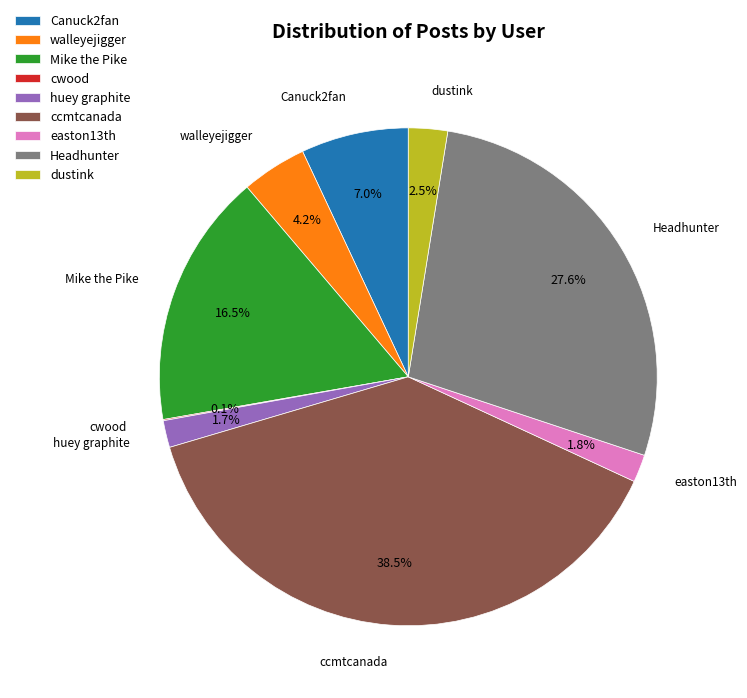

Is the sum of easton13th and huey graphite greater than half?

No